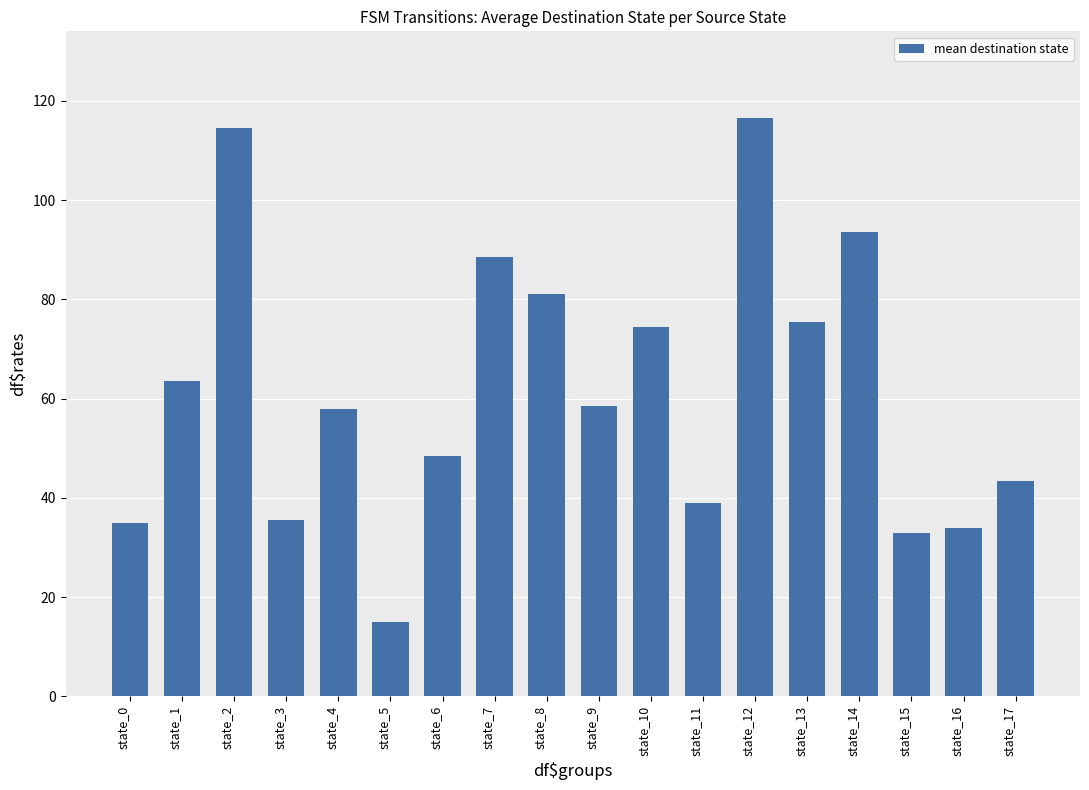

What is the value of the 9th bar from the left?

81.0